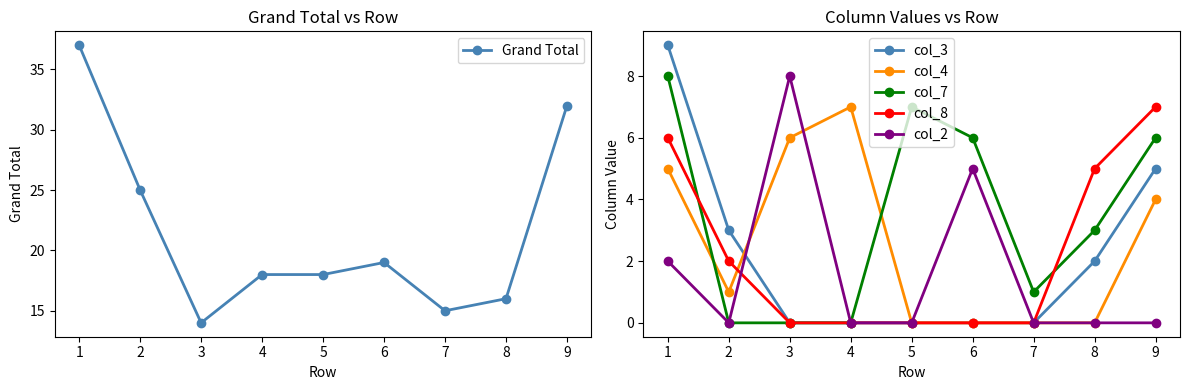

What are all the series names shown in the legend?

Grand Total, col_3, col_4, col_7, col_8, col_2